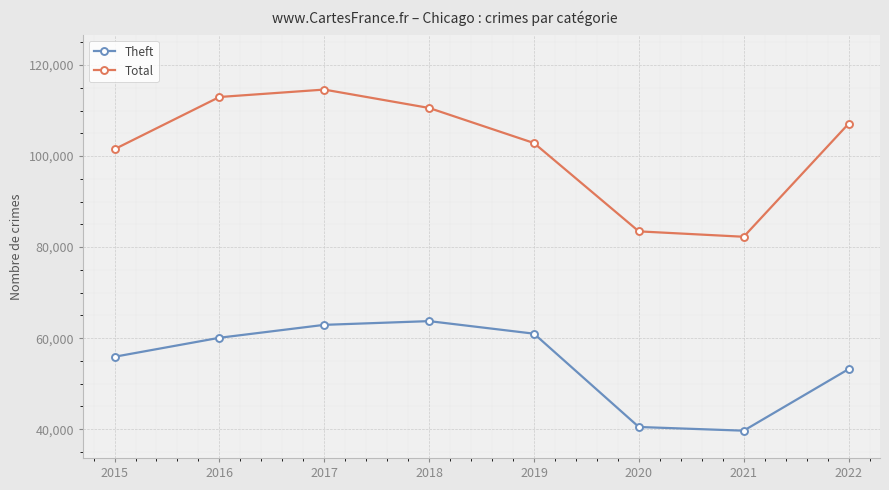

True or false: Total and Theft cross at least once.

False